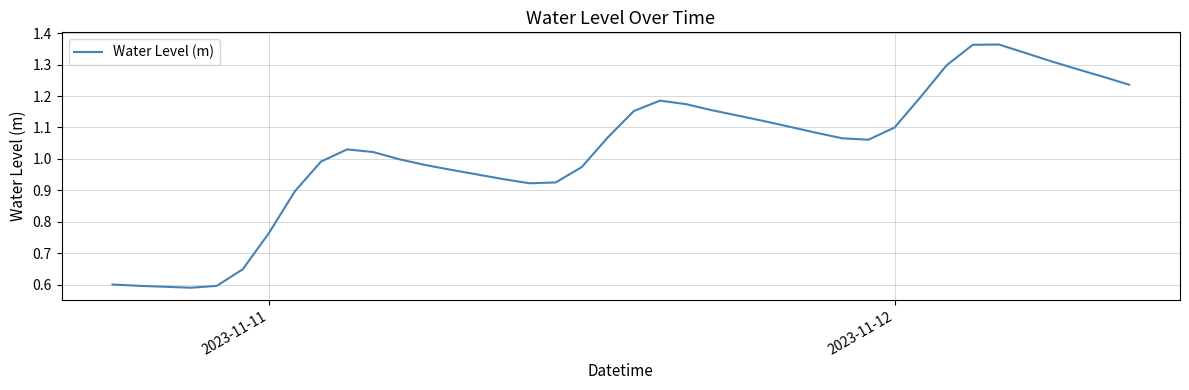

What is the smallest value displayed?

0.6